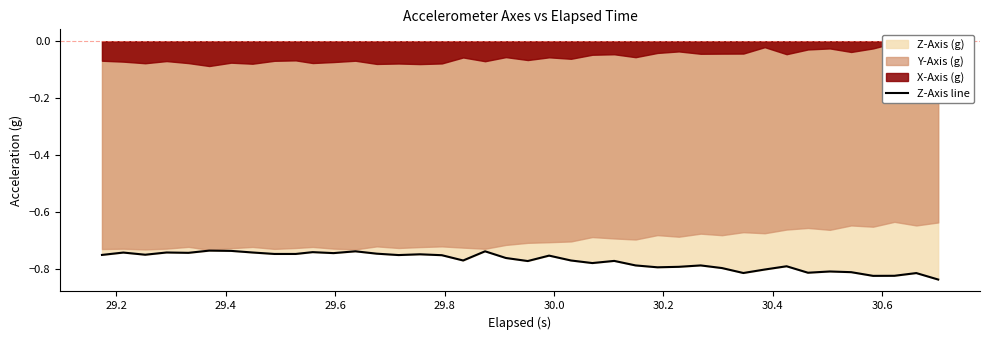

The value at 26 is -1.2. True or false?

False